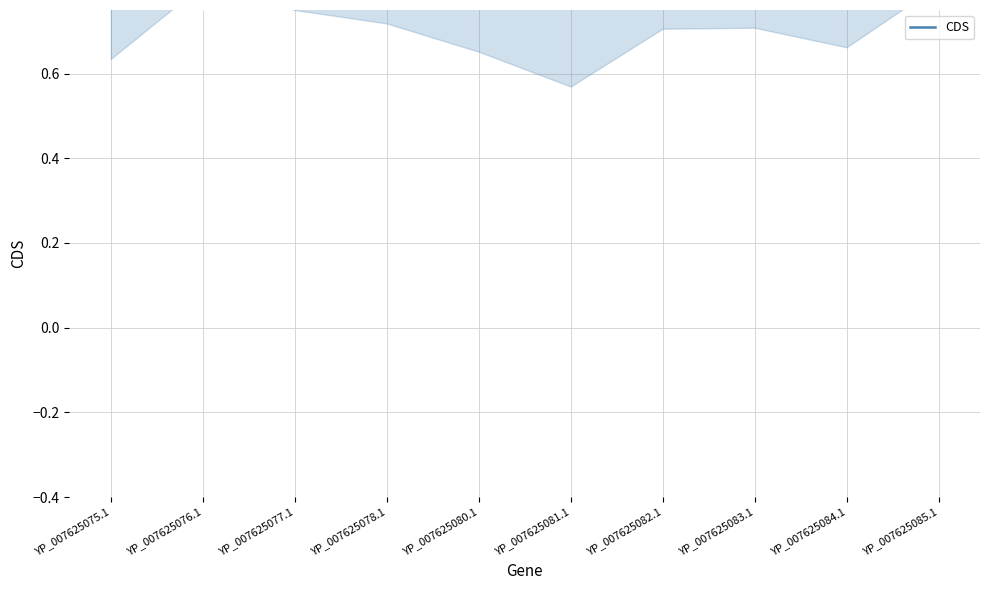

Between YP_007625075.1 and YP_007625076.1, which is larger?

YP_007625076.1